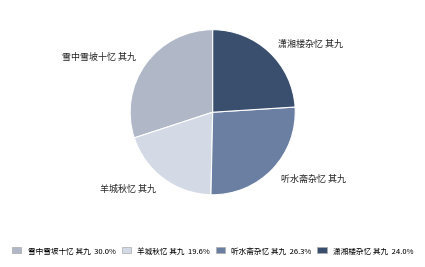

How many slices are in this pie chart?

4